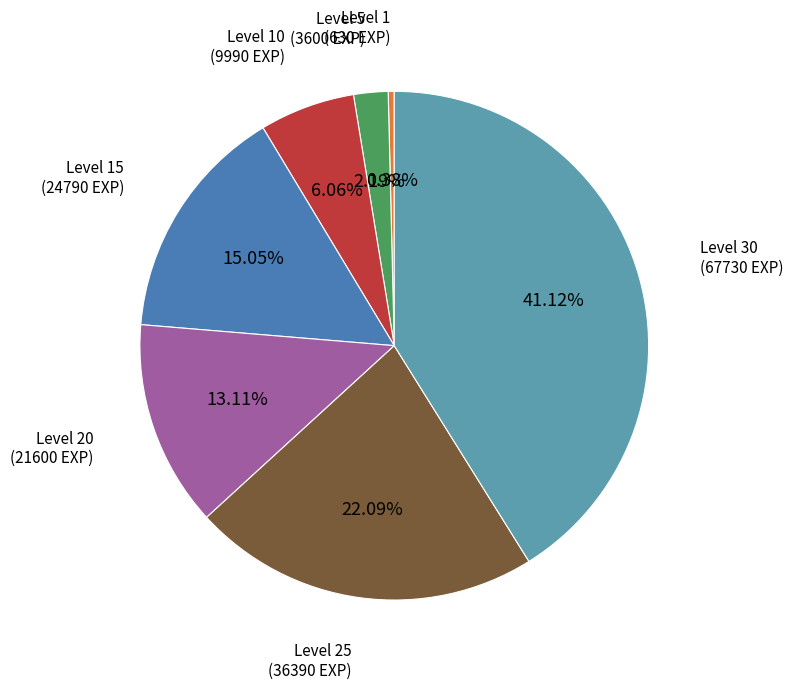

How many segments does this pie chart have?

7